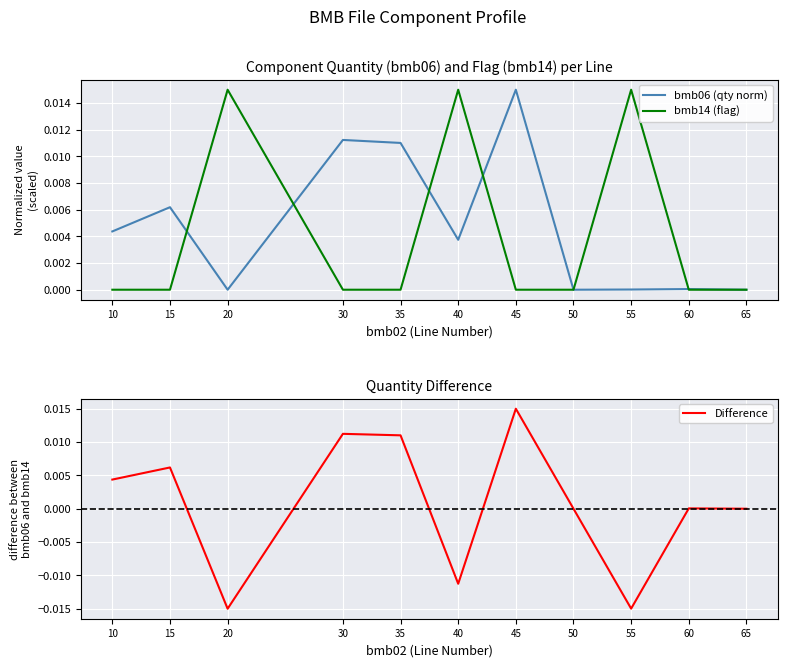

Does the chart display data point markers on the line(s)?

No